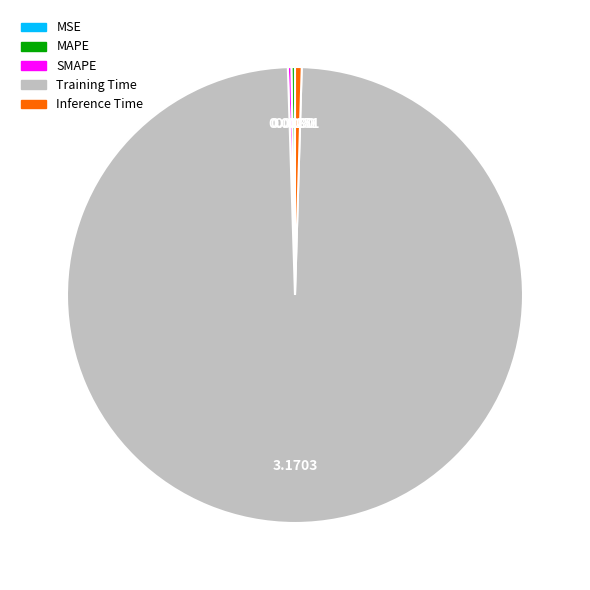

Is the sum of Training Time and Inference Time greater than half?

Yes